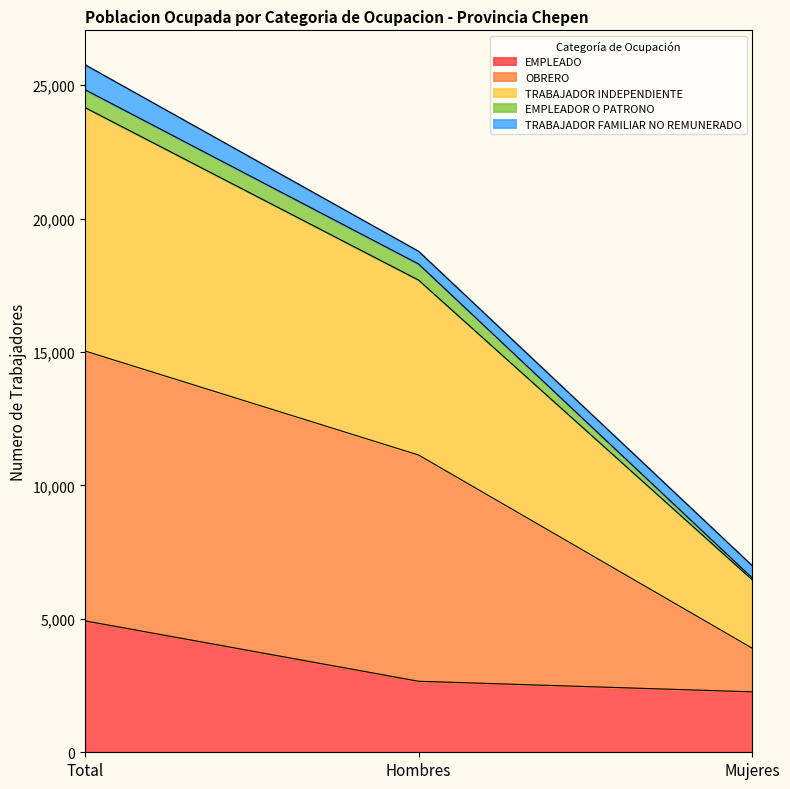

True or false: EMPLEADO has a value of 1007 at Total.

False